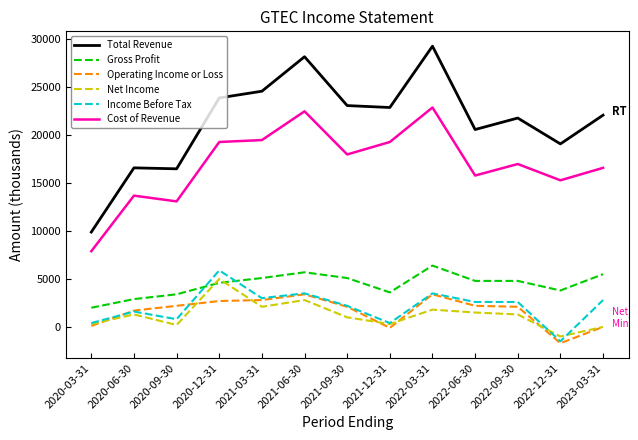

Where is the first local minimum for Gross Profit?

2021-12-31